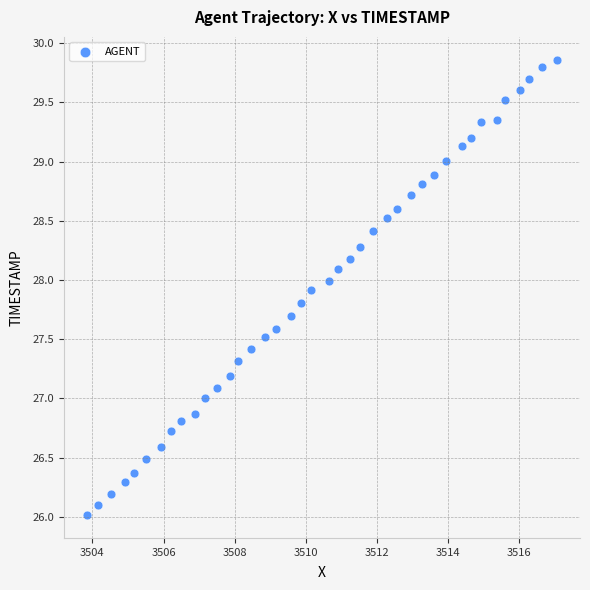

What is the range of Y values (max minus min)?

3.8